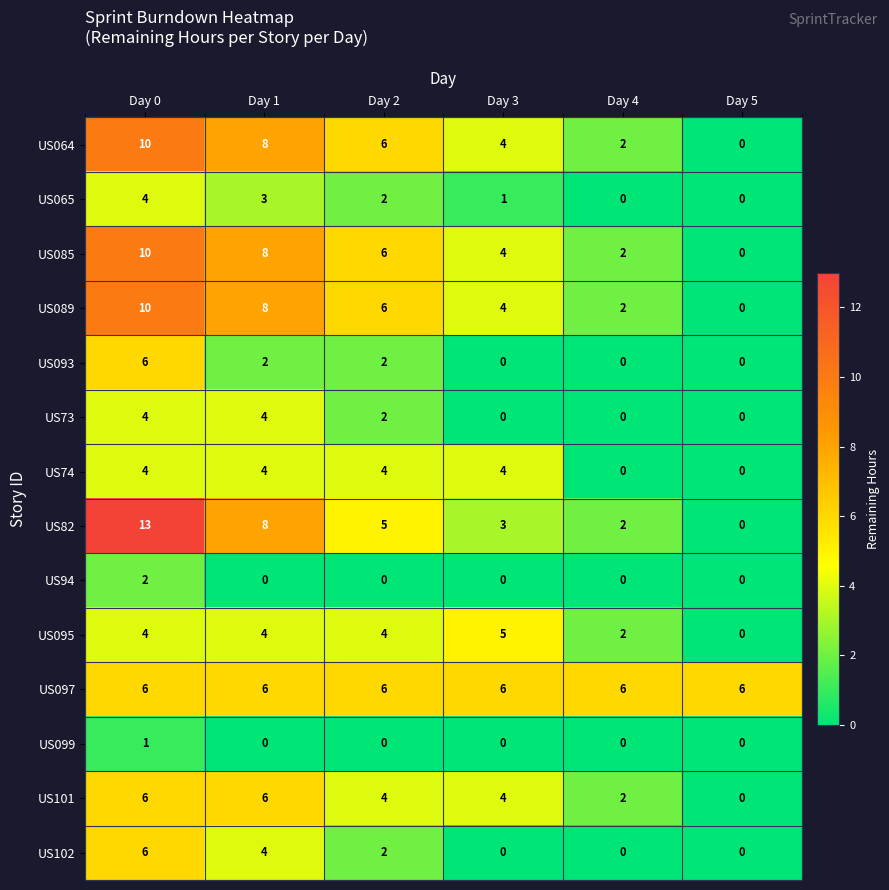

What is the difference between the second highest and second lowest values in the US085 series?

6